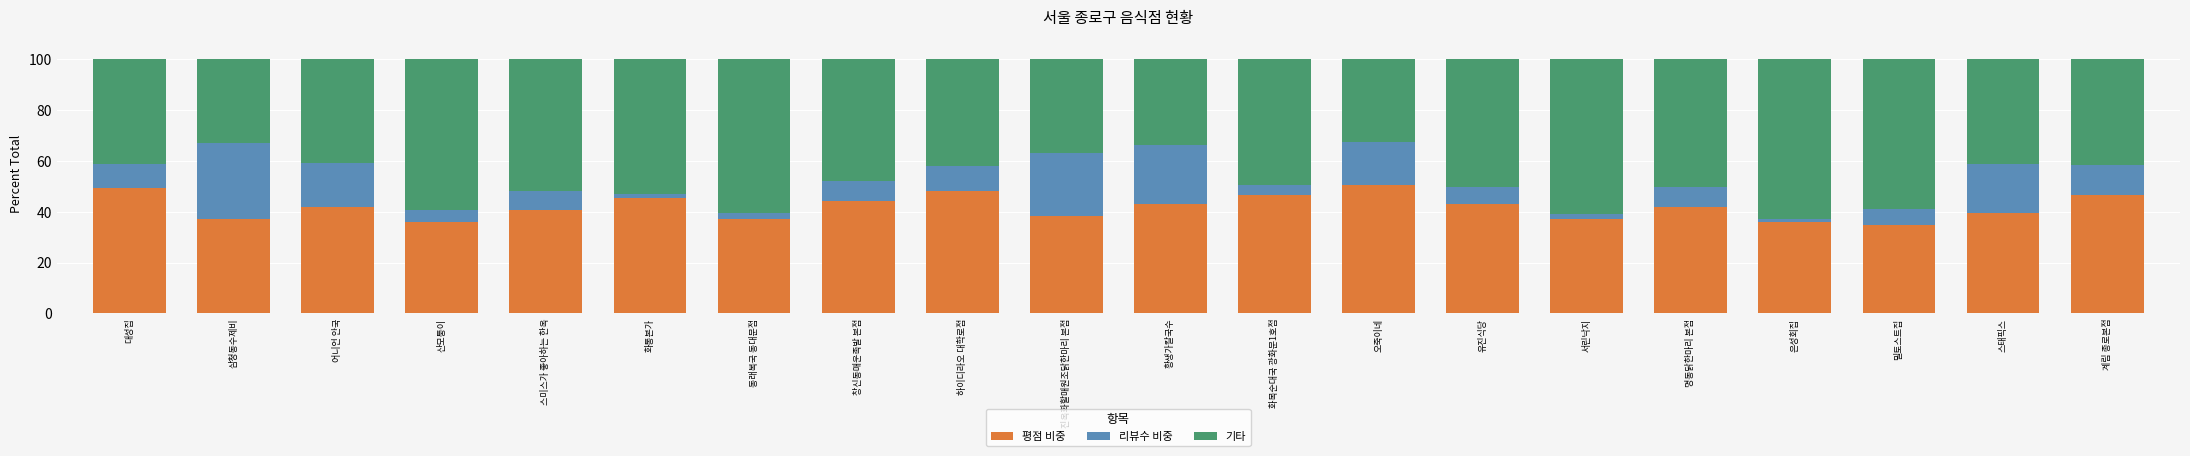

What is the total value across all series at 진옥화할매원조닭한마리 본점?

100.0